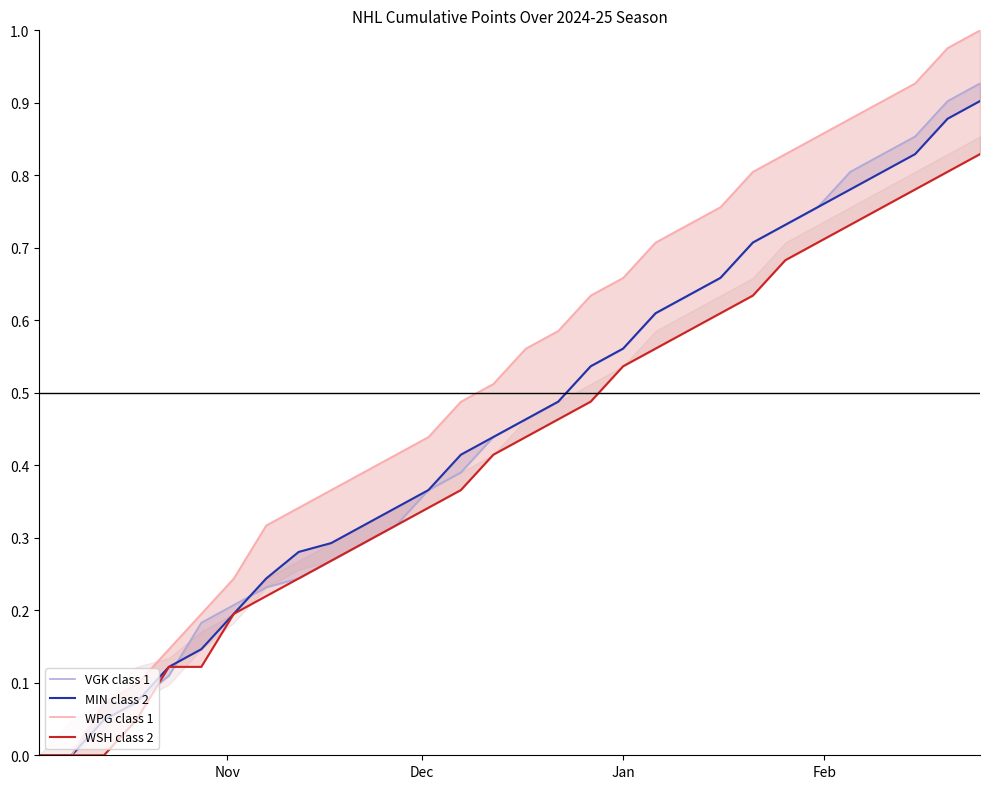

True or false: WPG class 1 has more than 0 points higher than both neighbors.

False